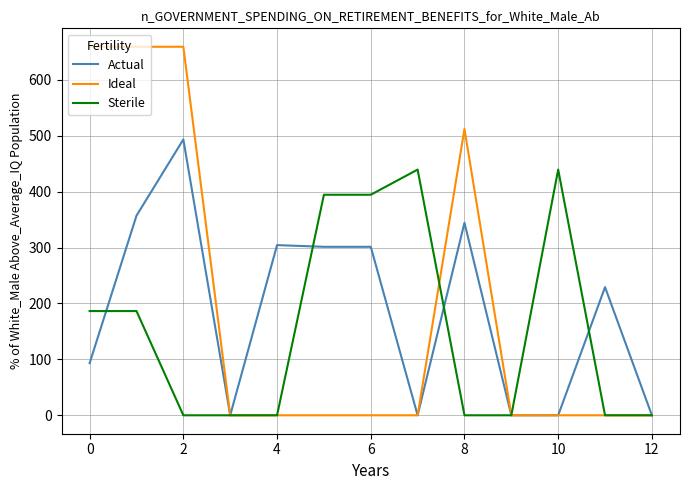

At how many categories does at least one series exceed 384?

8